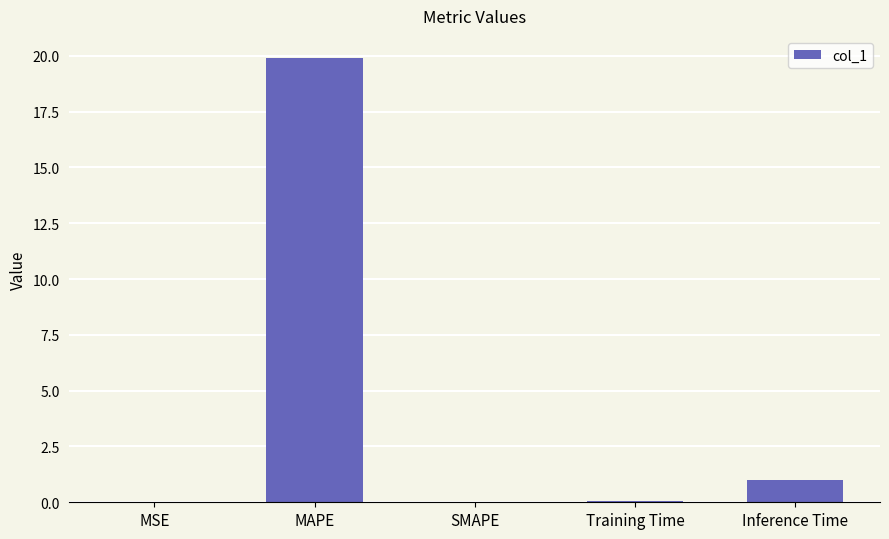

What is the sum of all values?

21.0